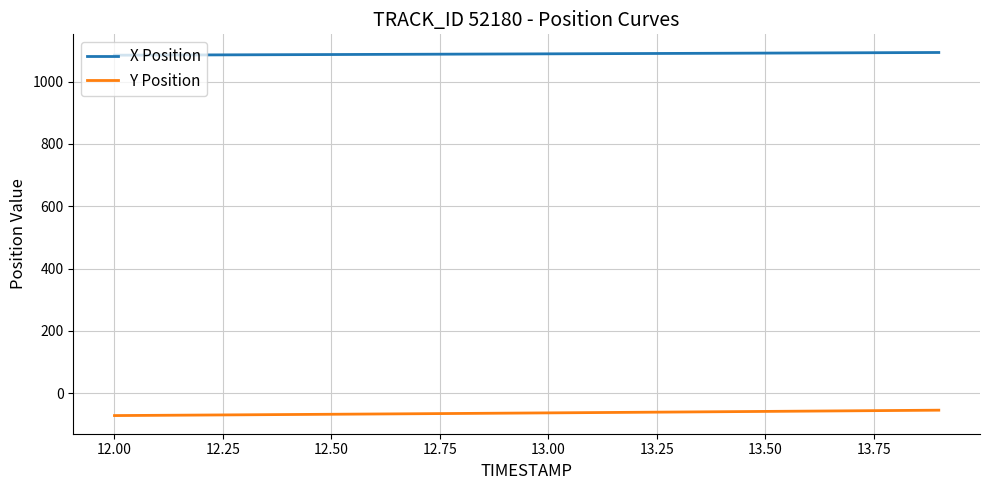

List the series in order of their peak value, highest first.

X Position, Y Position